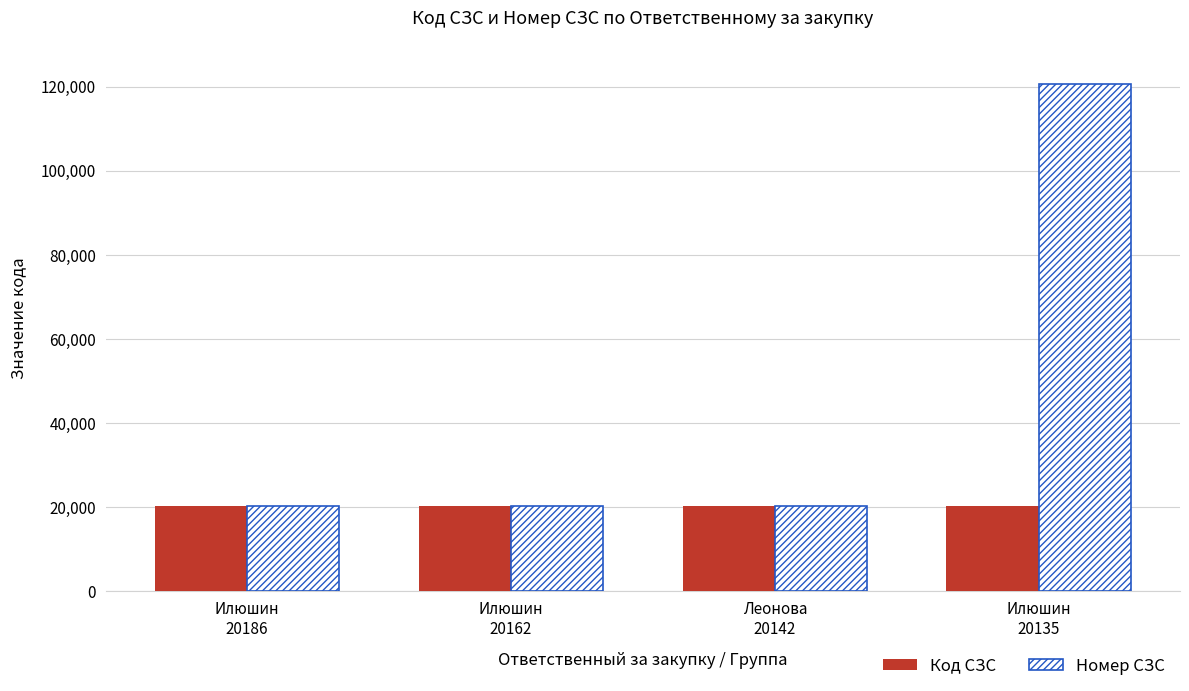

What is the label of the 3rd bar from the right?

Илюшин
20162